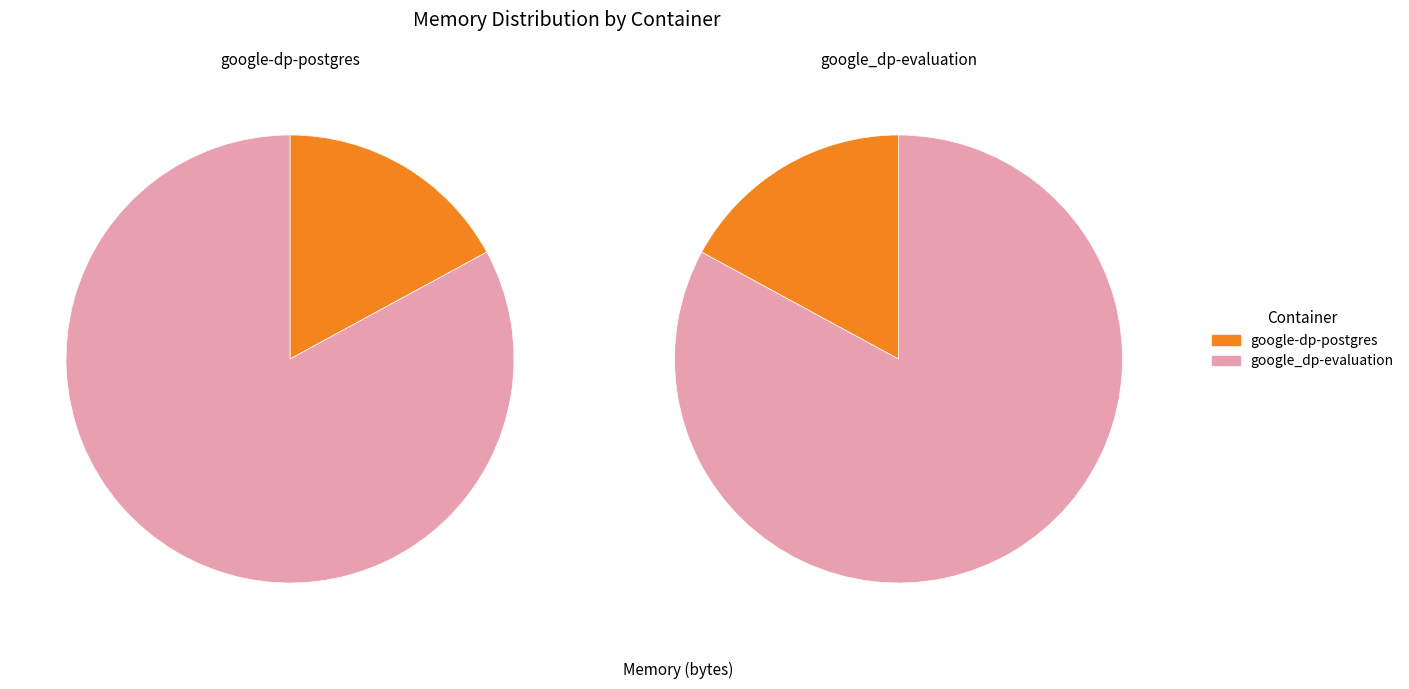

Is it true that google_dp-evaluation is 69% of the pie?

False